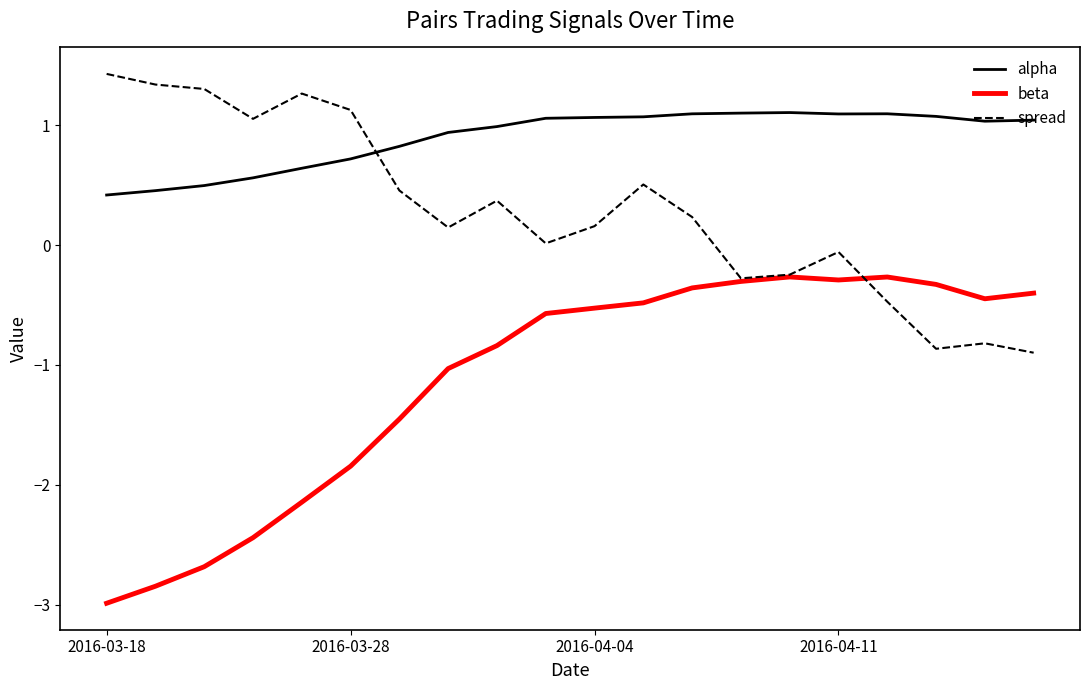

True or false: beta and alpha cross at least once.

False